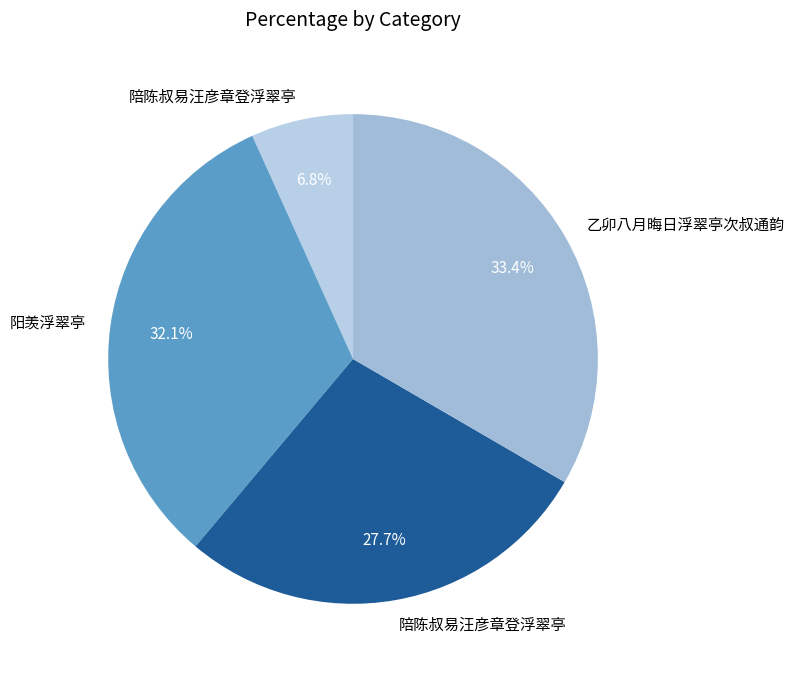

Count the number of slices in the pie.

4